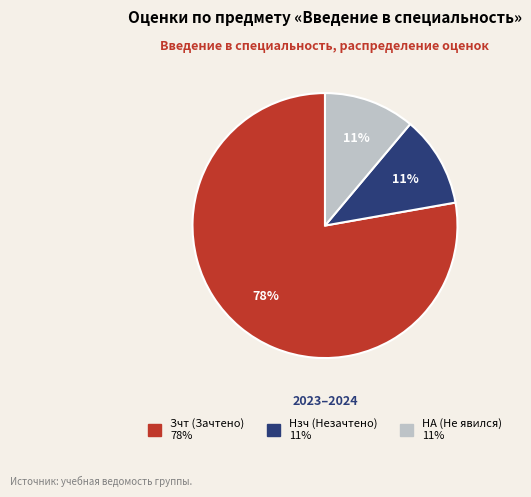

Does any single category account for the majority?

Yes